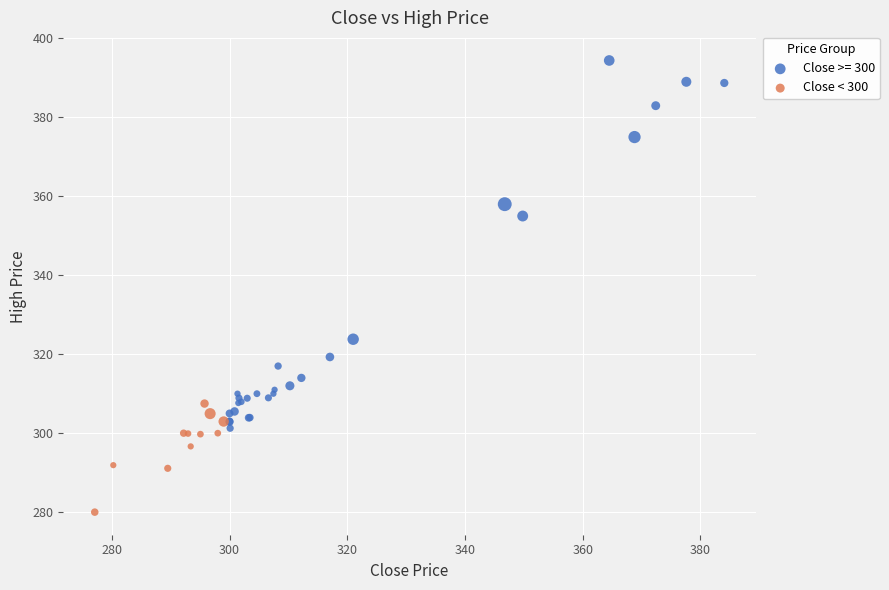

Which series has the largest Y range (max minus min)?

Close >= 300